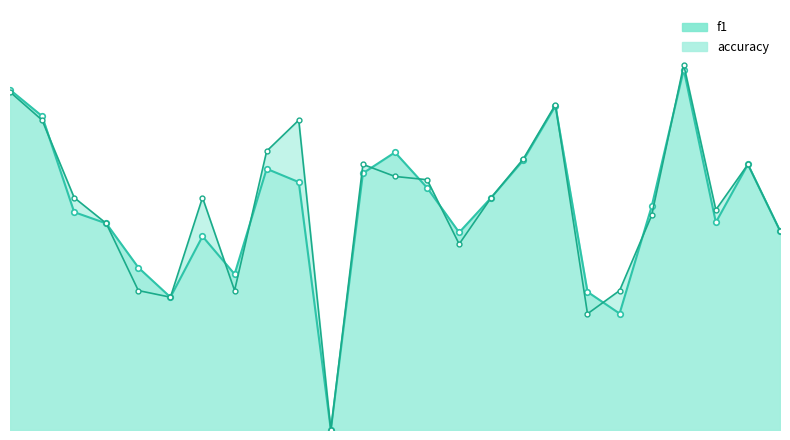

What is the difference between the f1 values at 0 and 20?

0.3